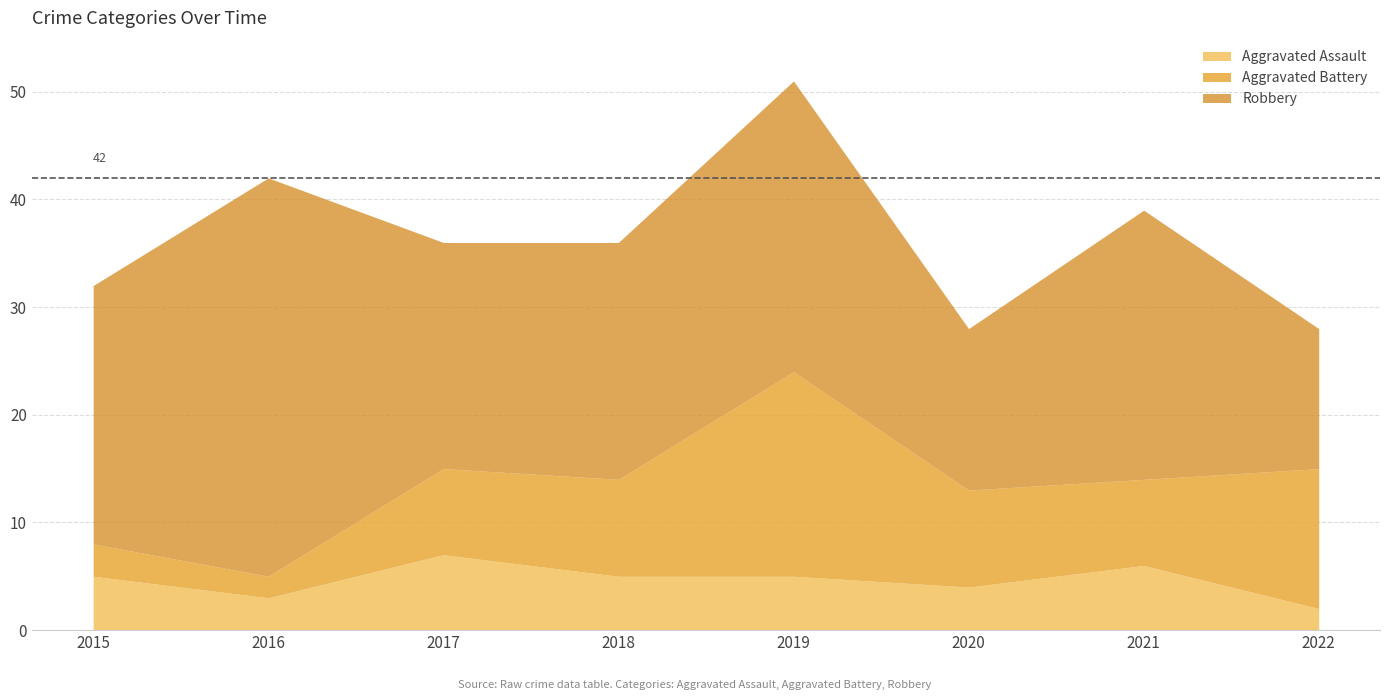

True or false: Aggravated Assault and Robbery intersect in this chart.

False